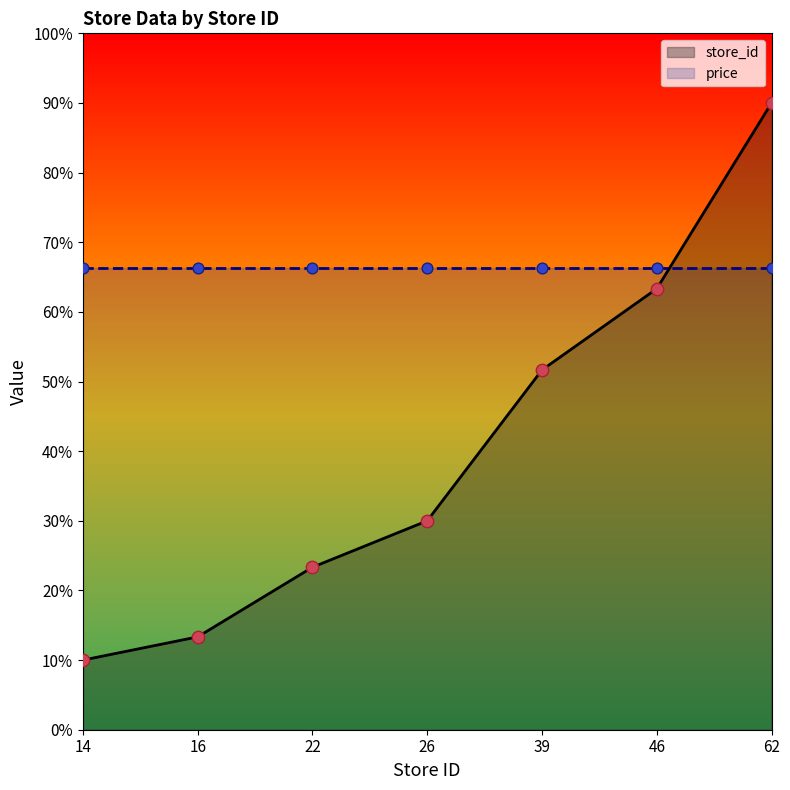

Which has a higher value, 39 or 14?

39